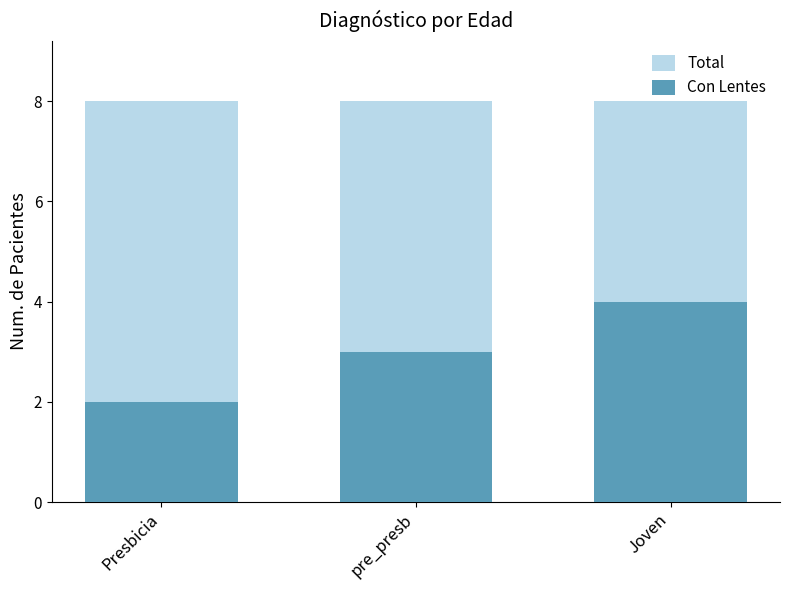

Reading left to right, transcribe all the data shown in this chart.

Total: 8	8	8
Con Lentes: 2	3	4